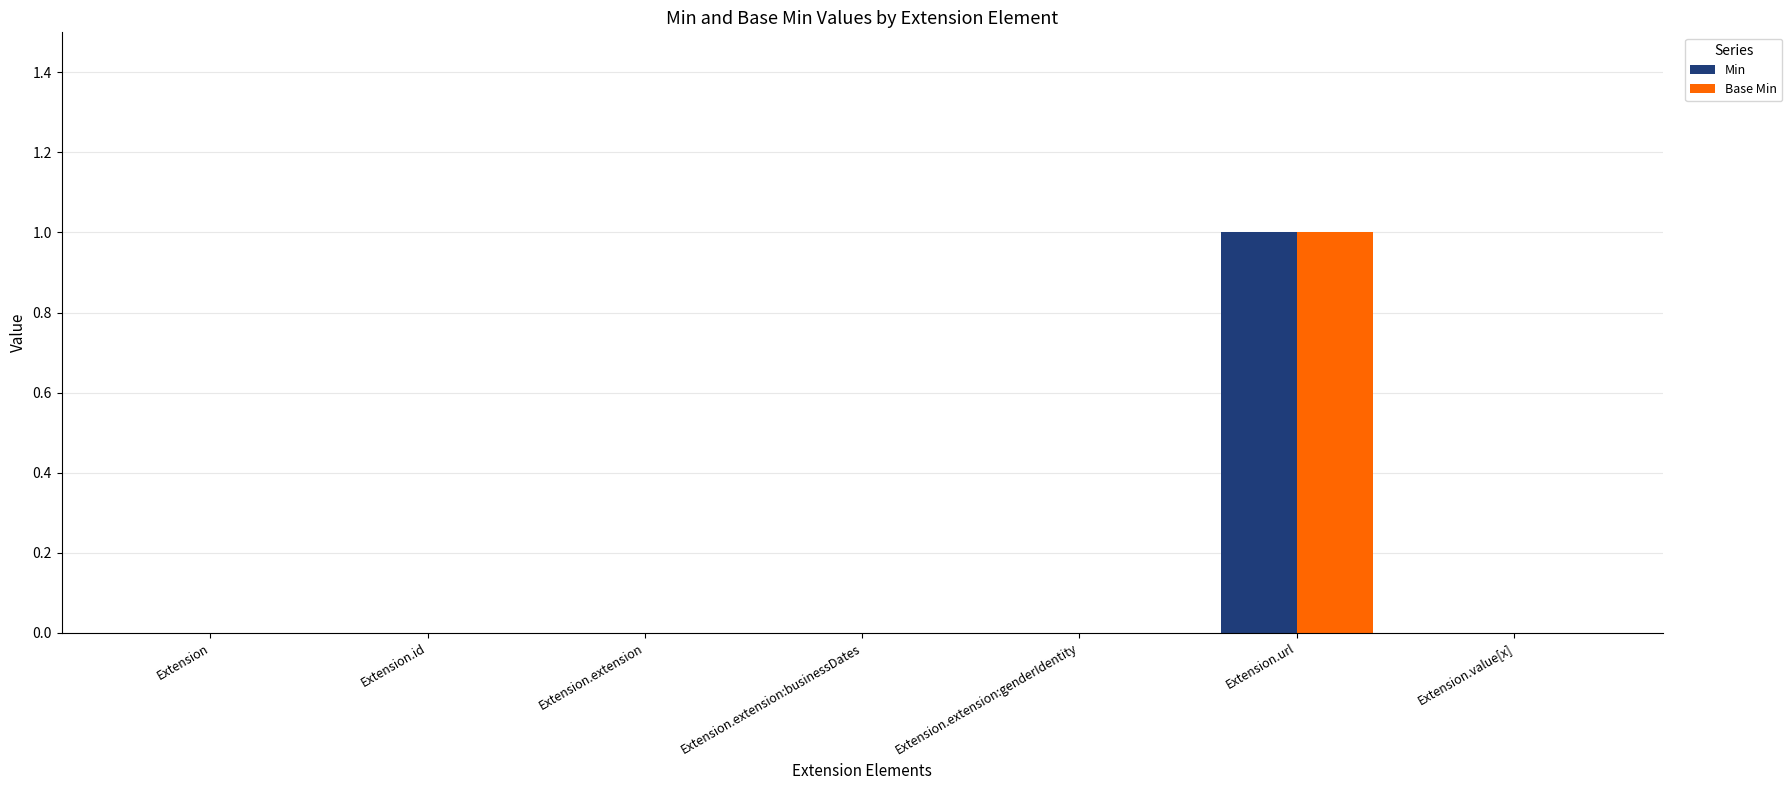

At which category is the sum across all series the highest?

Extension.url